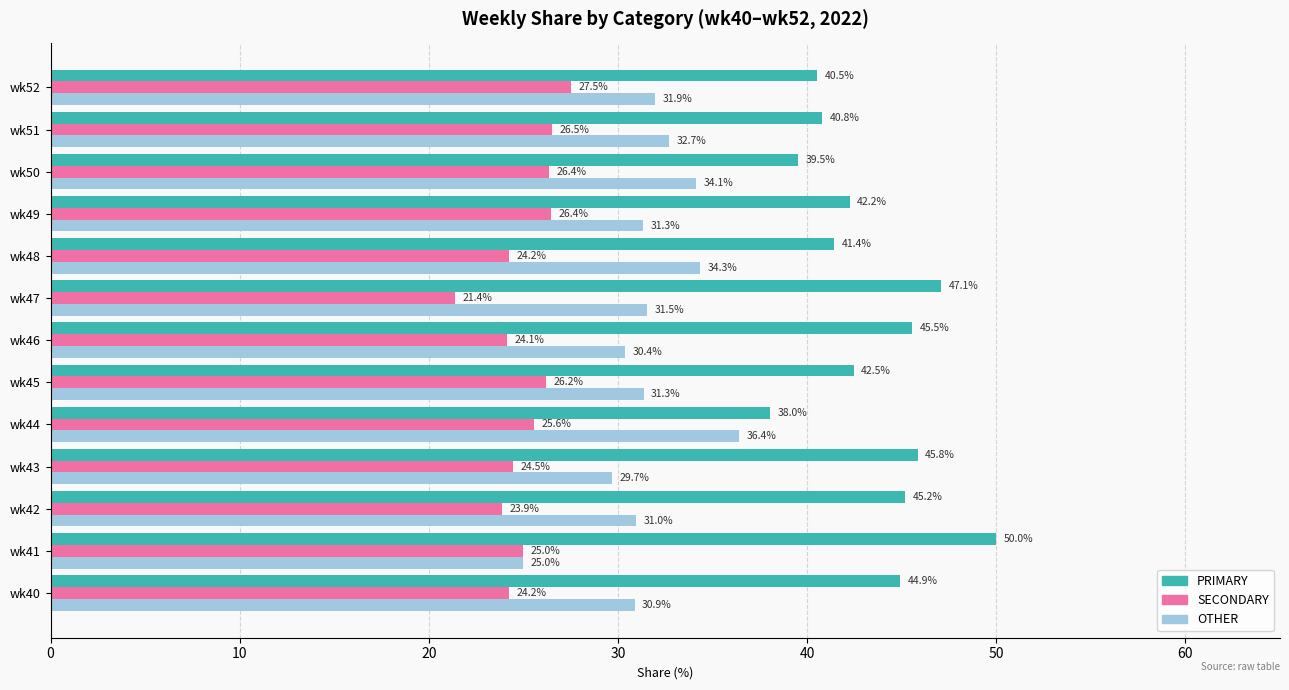

Which category has the lowest value across all series?

wk47